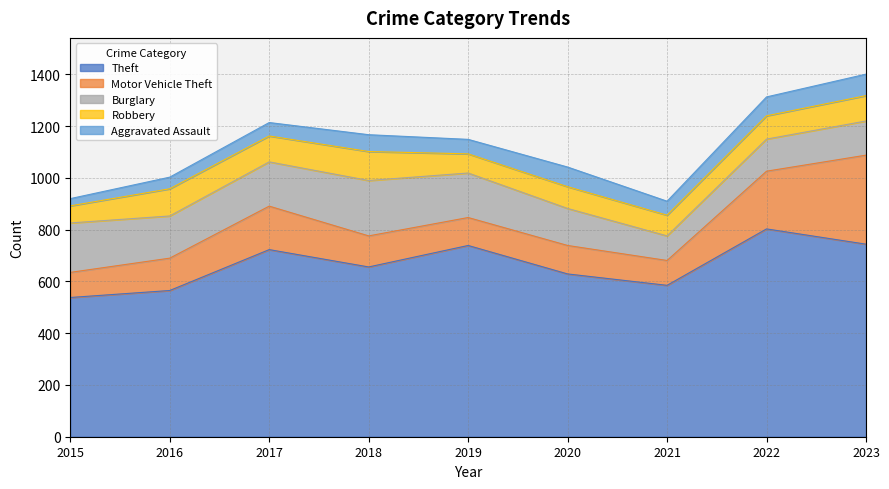

What is the minimum value for Burglary?

95